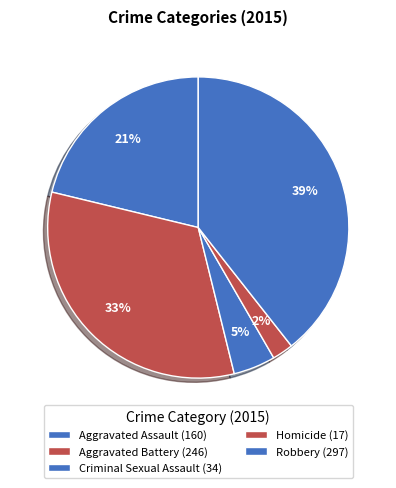

To the nearest percent, what portion does Homicide represent?

2%